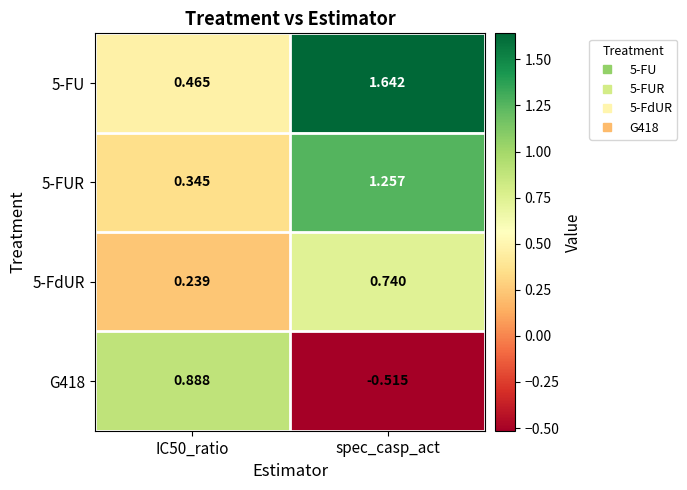

At which label does 5-FU reach its peak?

spec_casp_act